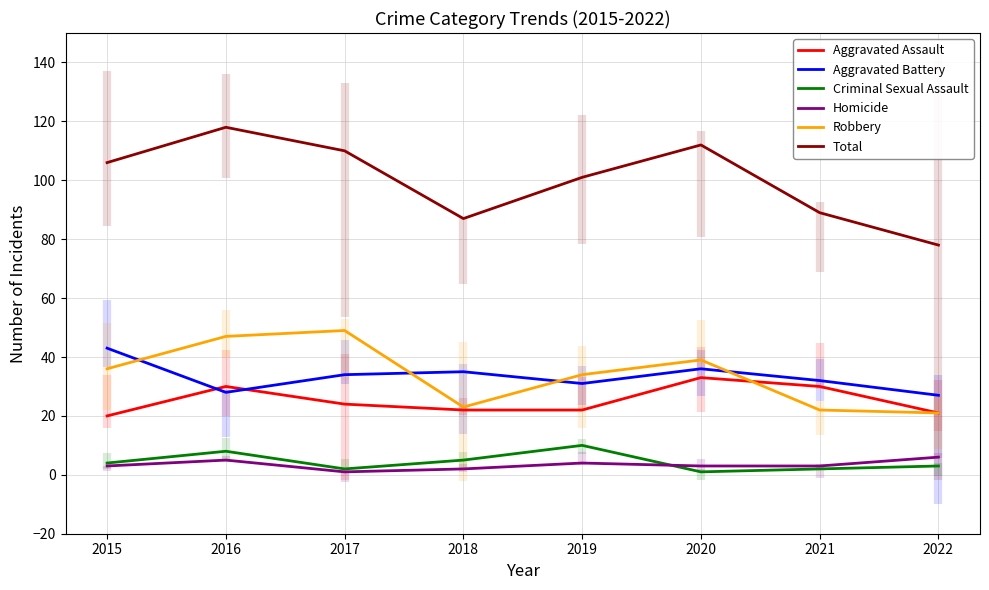

List the series in order of their peak value, highest first.

Total, Robbery, Aggravated Battery, Aggravated Assault, Criminal Sexual Assault, Homicide